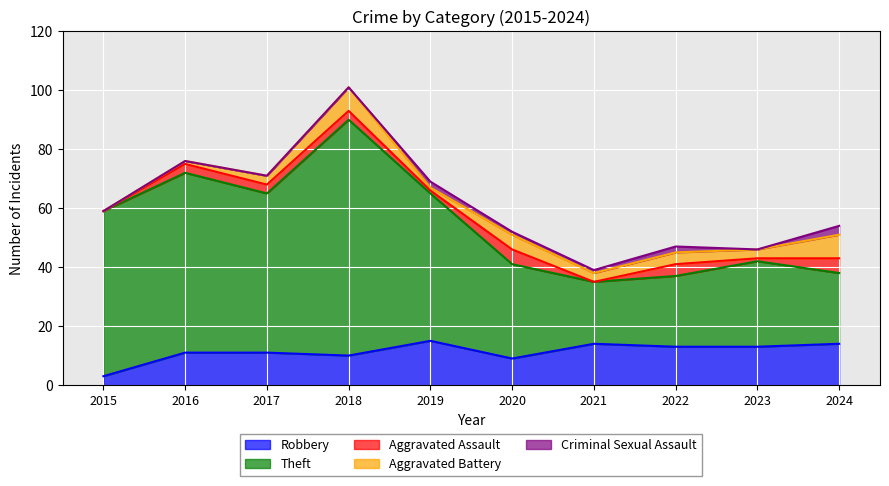

Where does the Criminal Sexual Assault series first go above 1?

2019